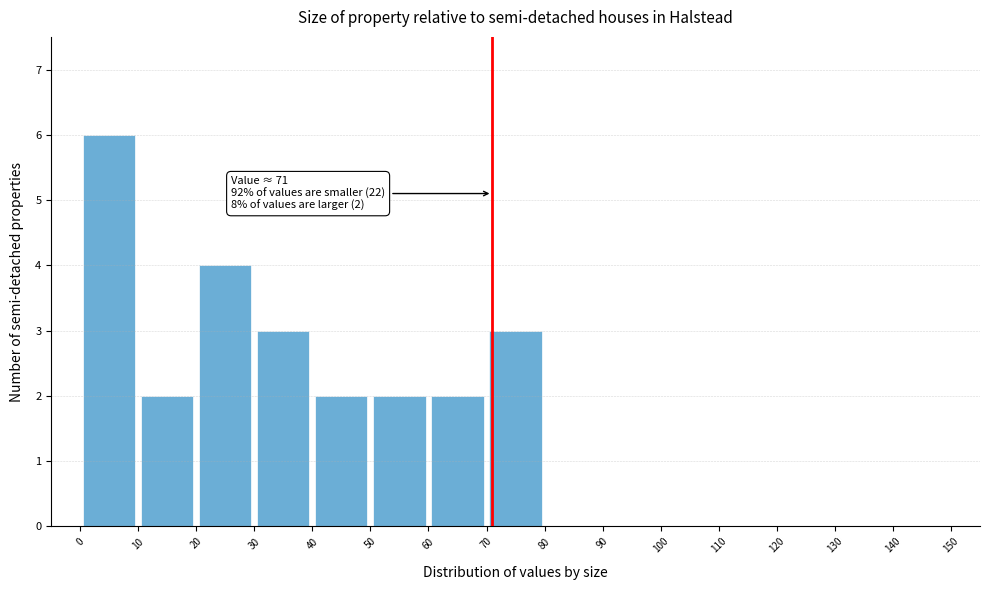

Over which range of the x-axis is the bar tallest?

0 to 10